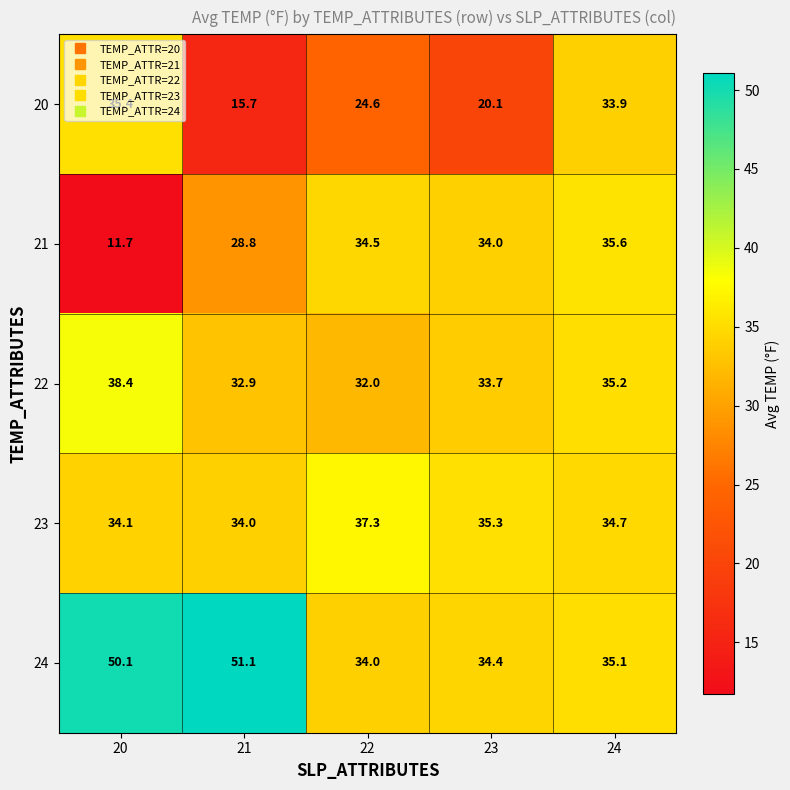

What is the sum of all 21 values?

144.6